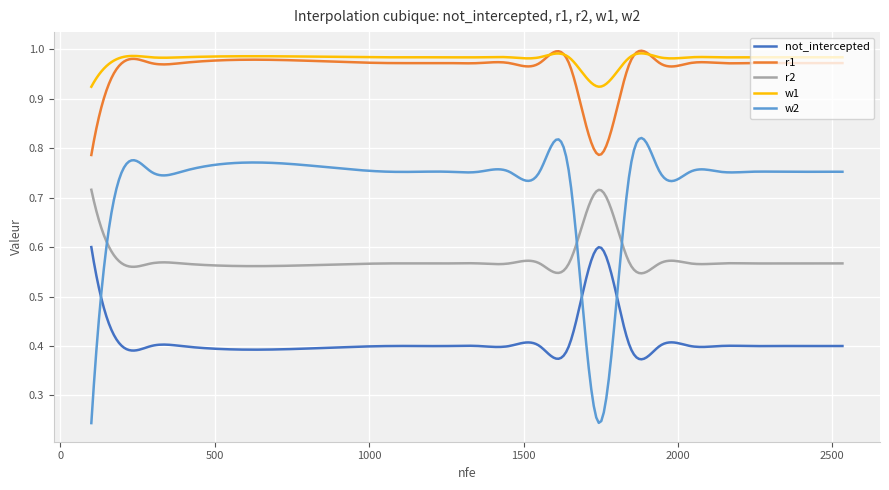

Which series has the widest spread of values?

w2